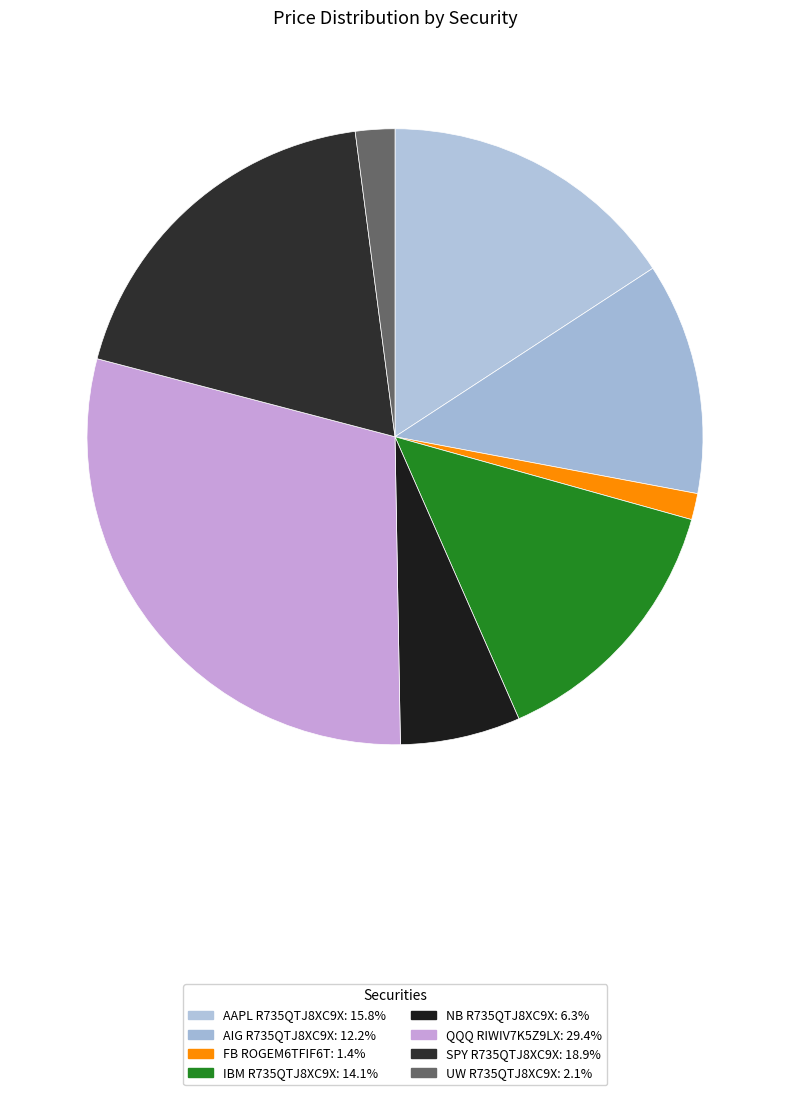

What percentage is the AIG R735QTJ8XC9X slice, to the nearest percent?

12%